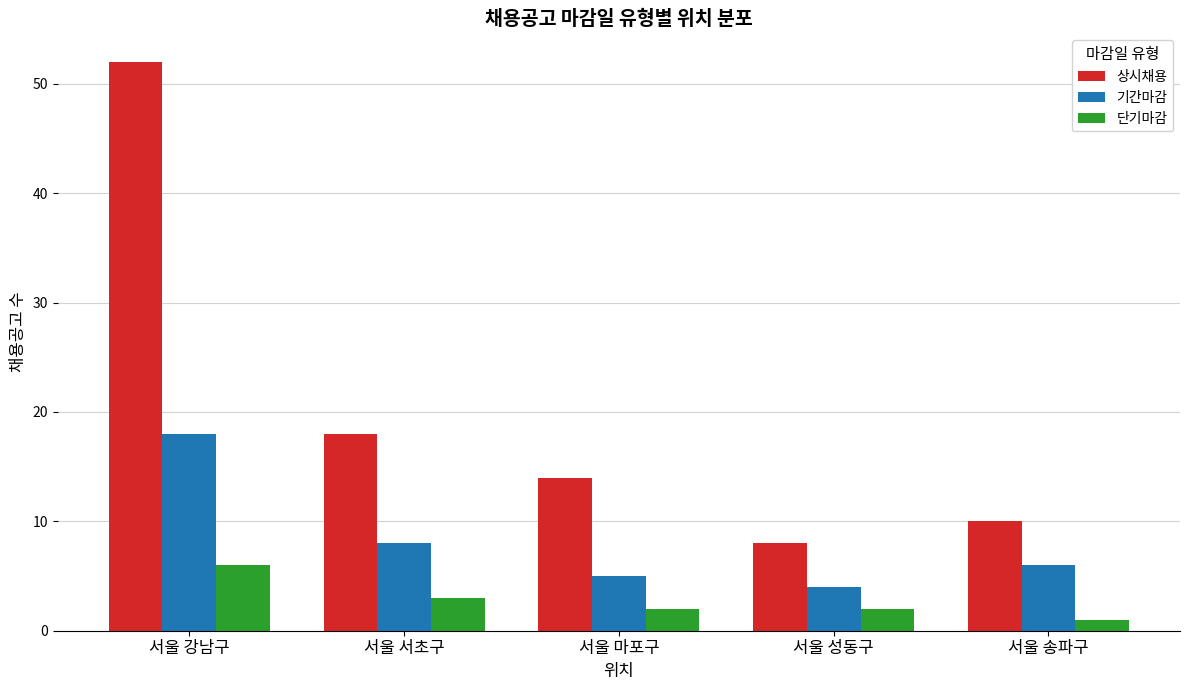

Reading left to right, what are all the values shown in this chart?

상시채용: 52	18	14	8	10
기간마감: 18	8	5	4	6
단기마감: 6	3	2	2	1